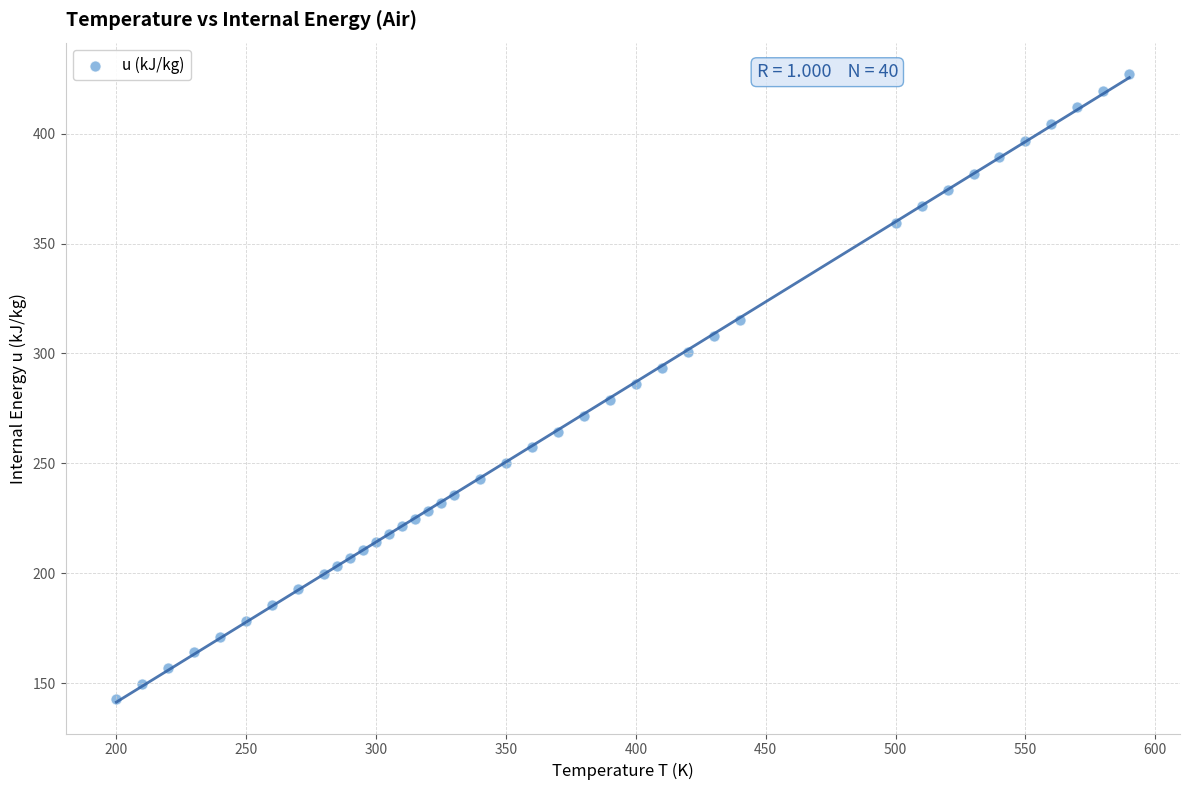

What is the range of X values (max minus min)?

390.0